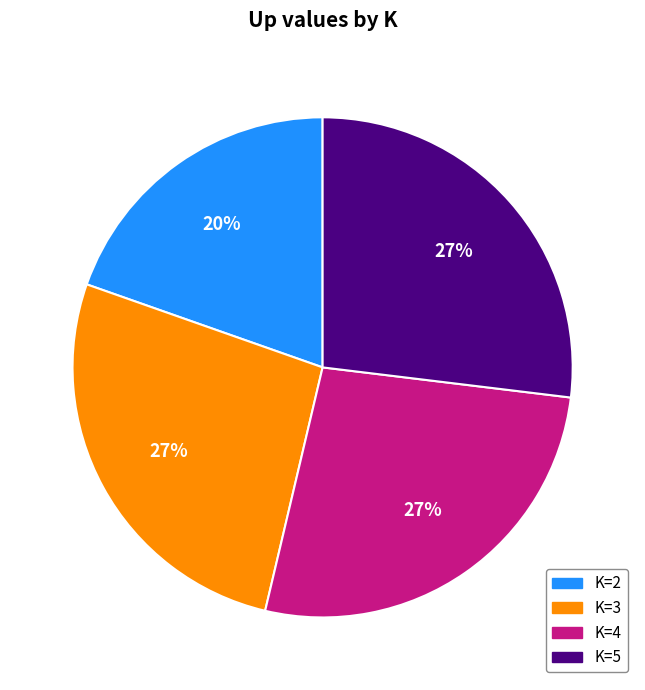

Is there a majority slice in this chart?

No